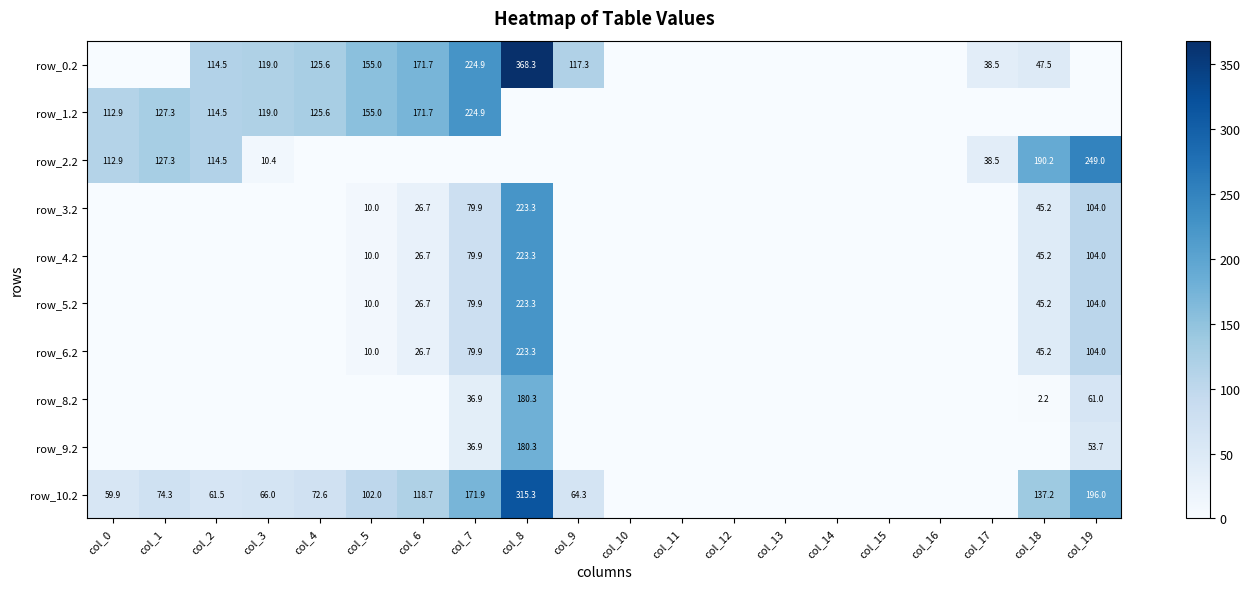

True or false: row_10.2 has a value of 171.9 at col_7.

True